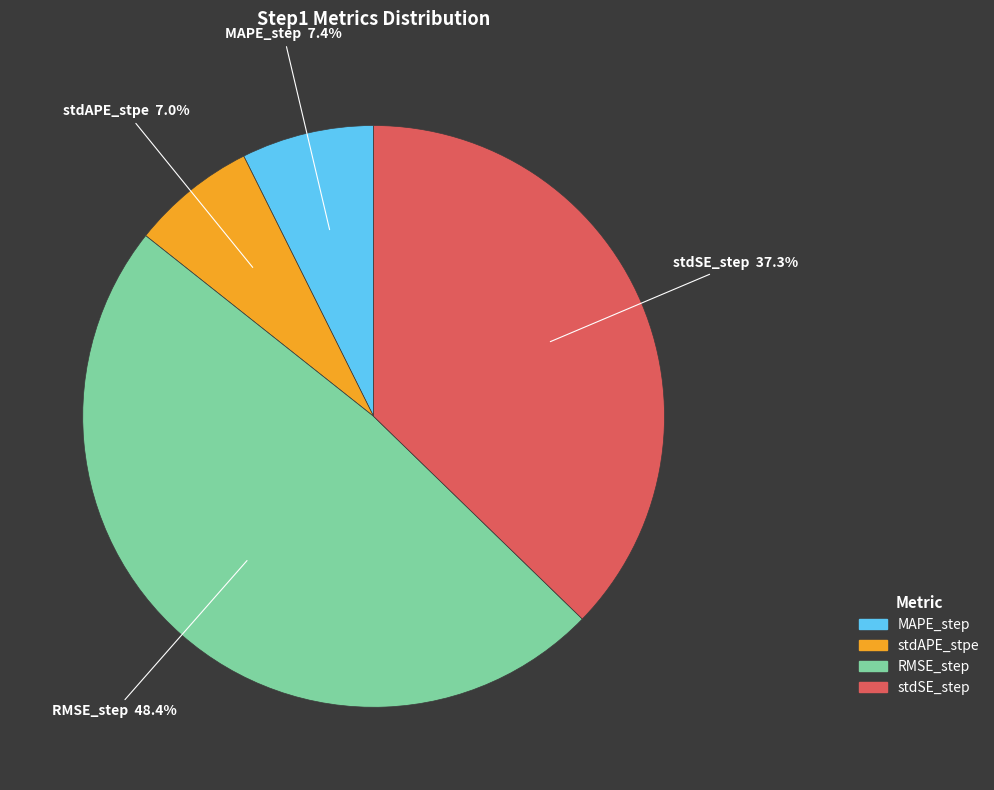

Is it true that MAPE_step is 1% of the pie?

False